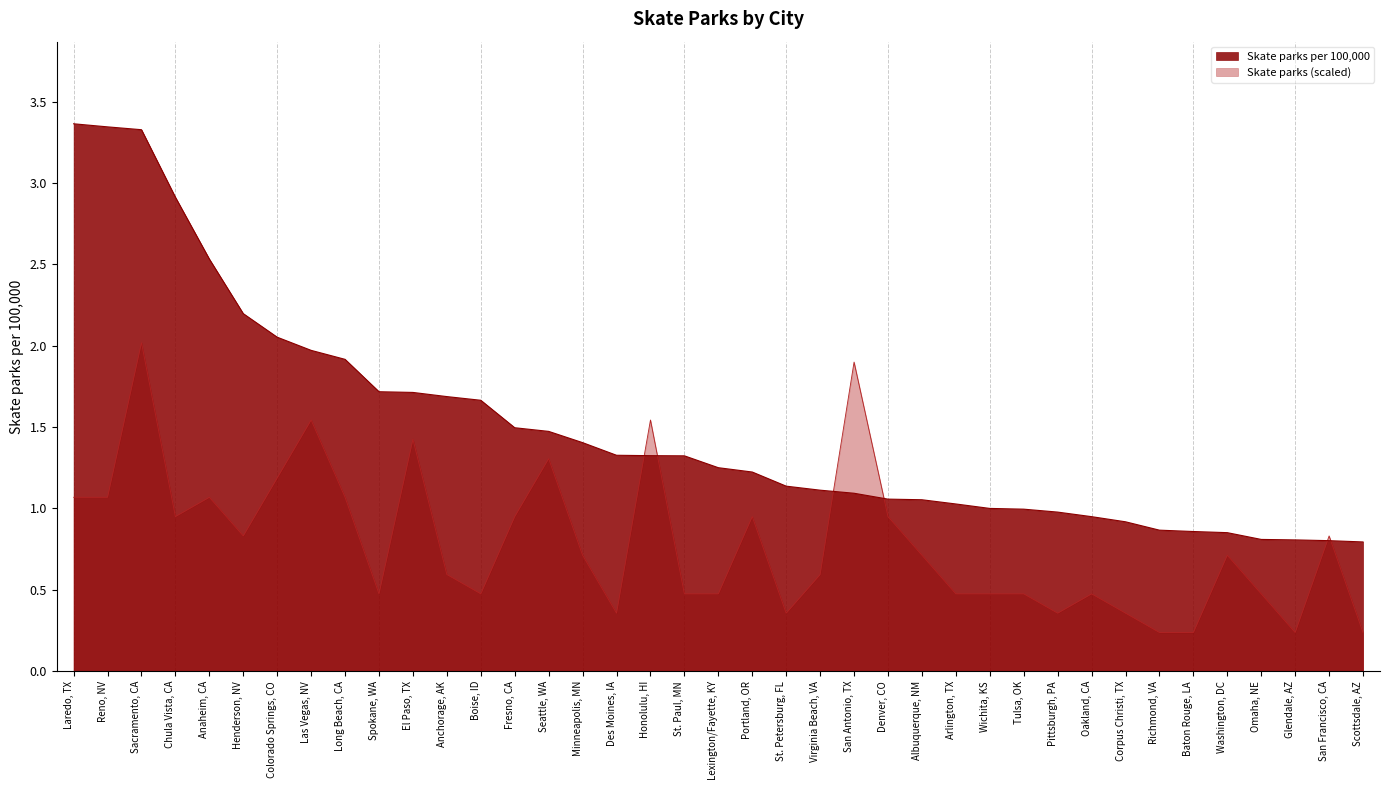

What is the smallest value displayed?

0.2